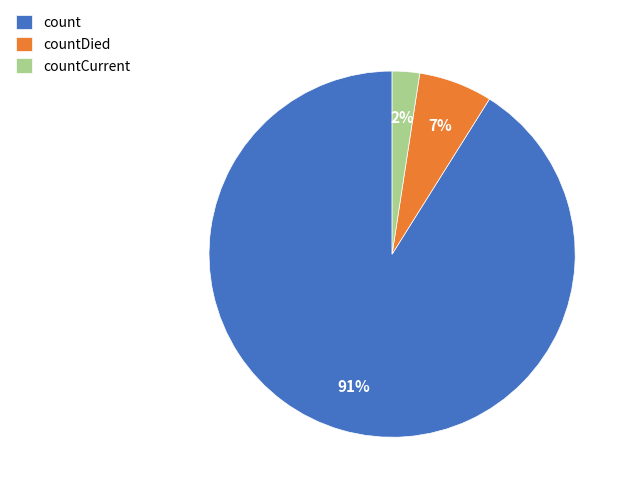

The countDied slice represents 7% of the pie. True or false?

True